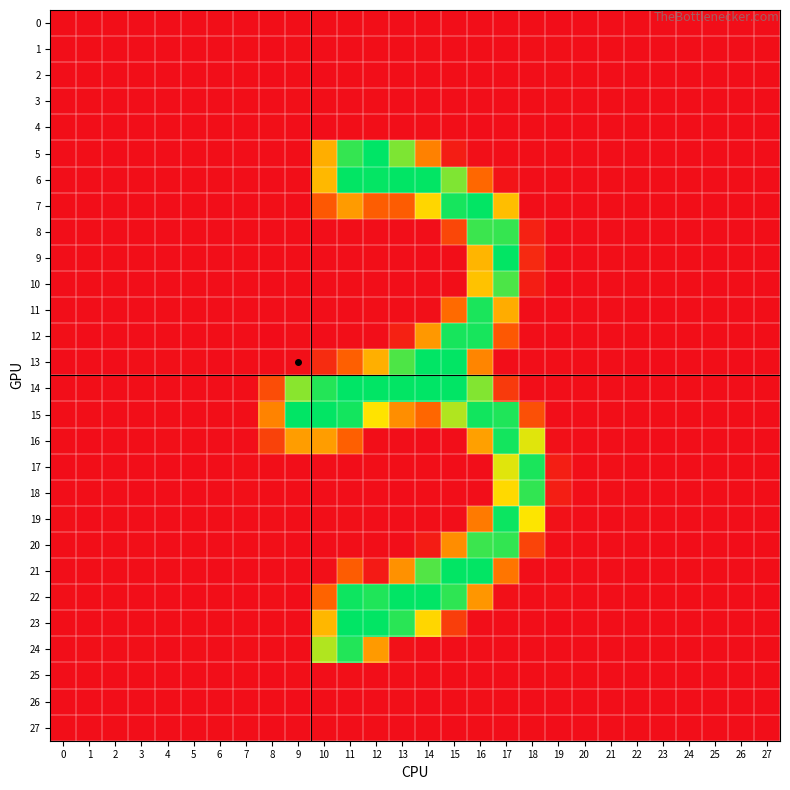

What is the smallest value displayed?

-2.0